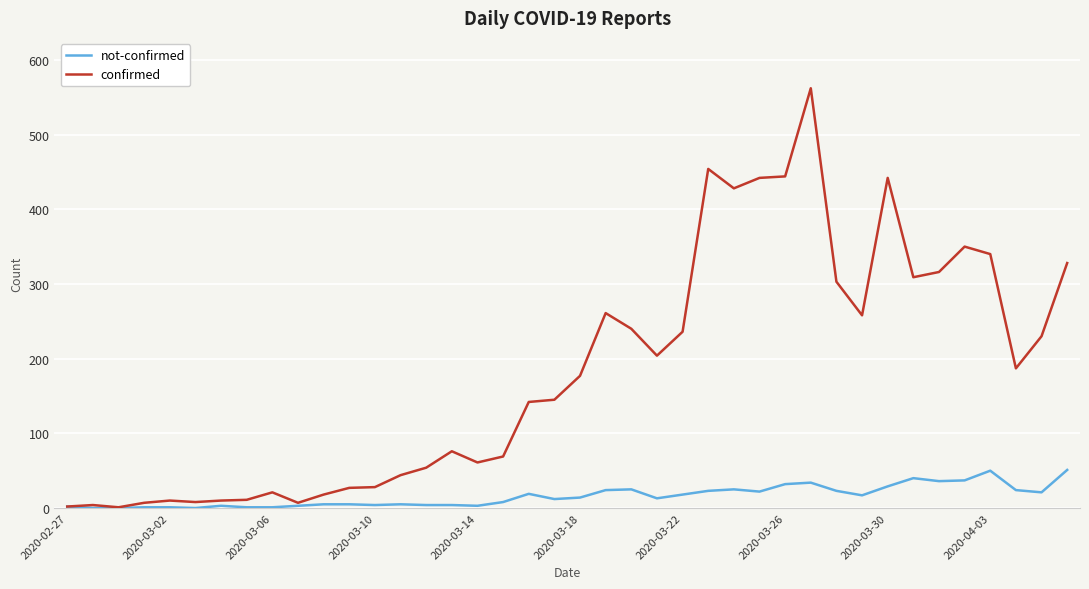

List the series in order of their overall mean, lowest first.

not-confirmed, confirmed